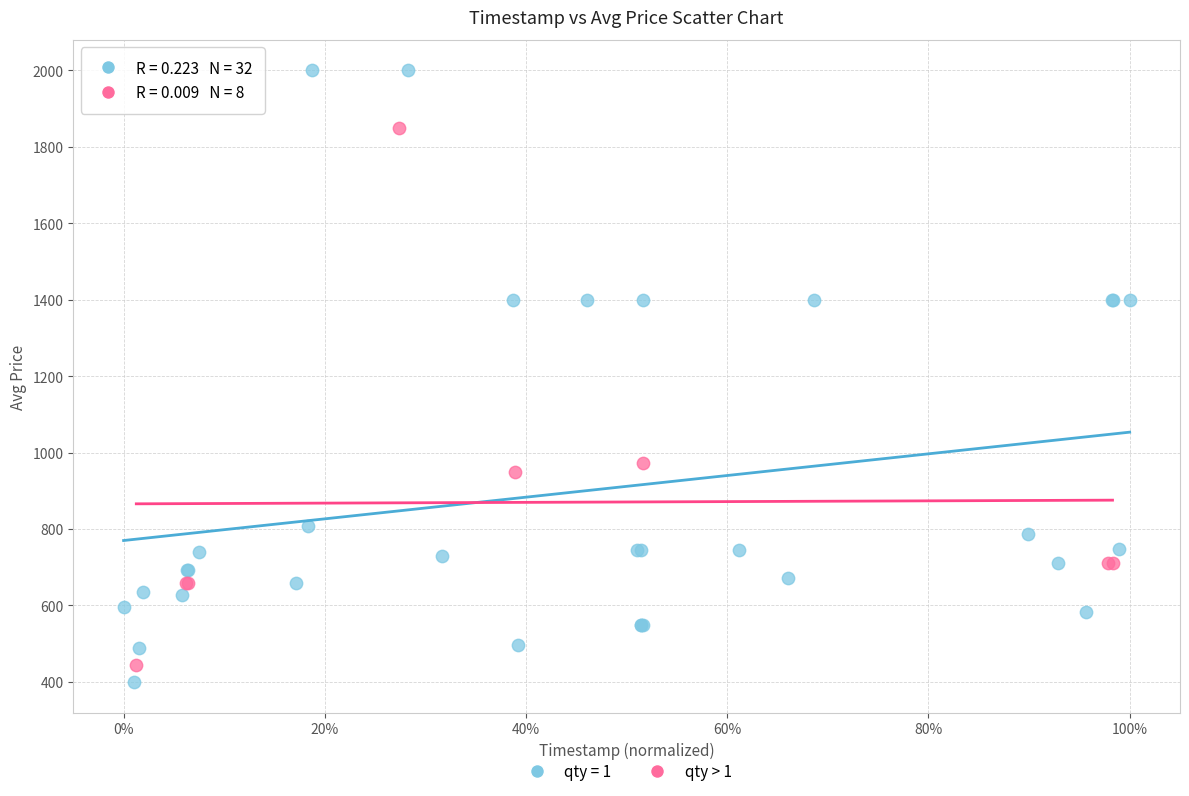

Which series has the widest spread of Y values?

qty = 1